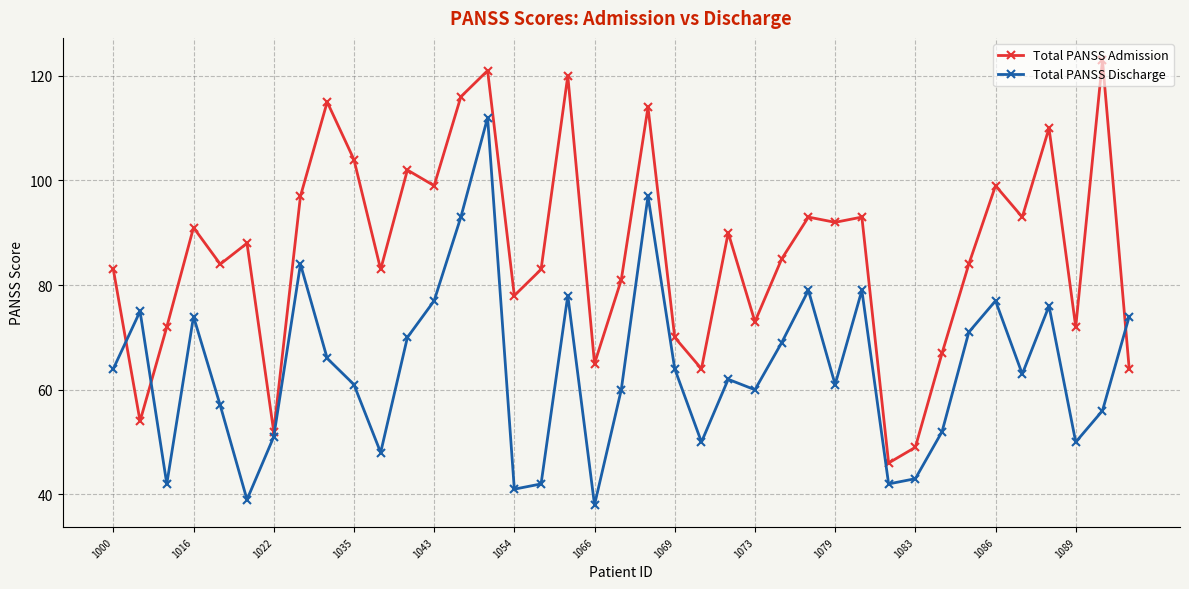

How many values in the Total PANSS Discharge series are below 63?

19